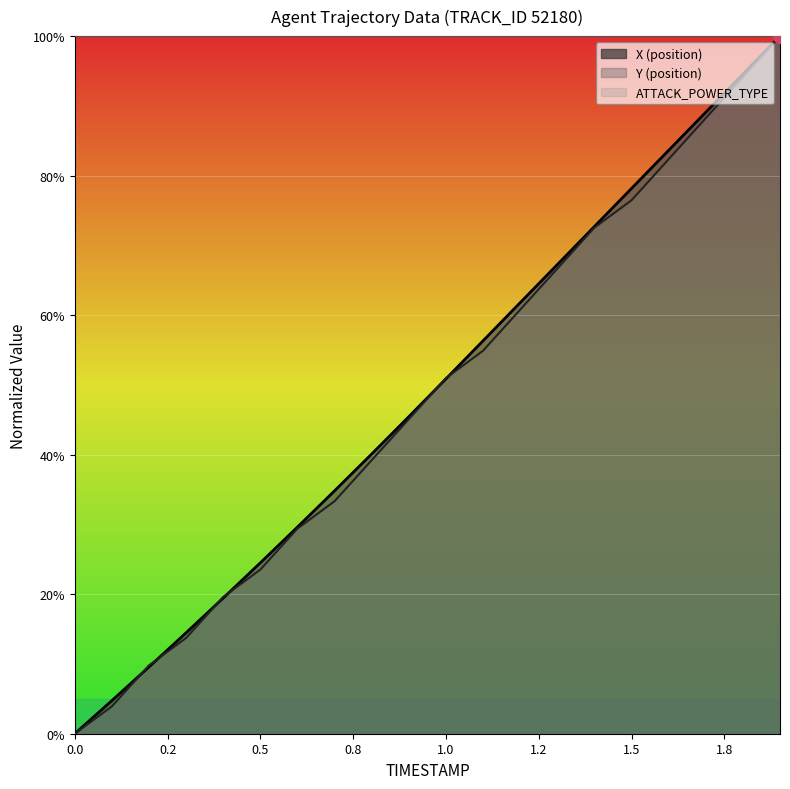

How many data points in X (position) are less than 50?

10